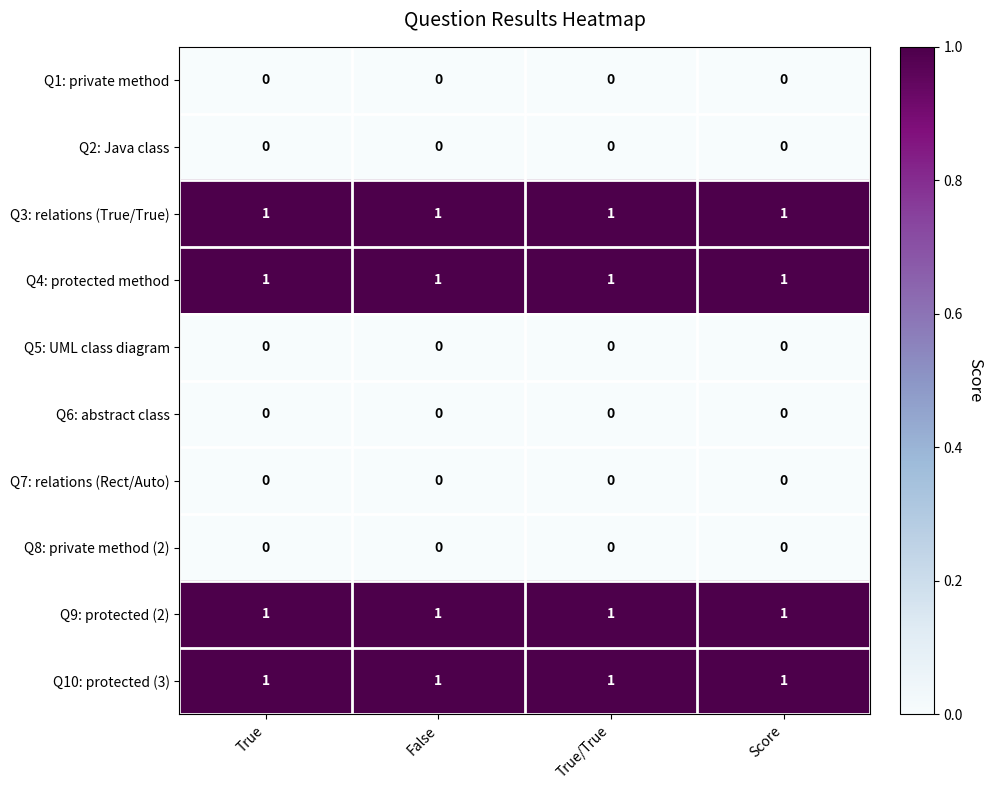

The value of Q3: relations (True/True) at Score is 1. True or false?

True